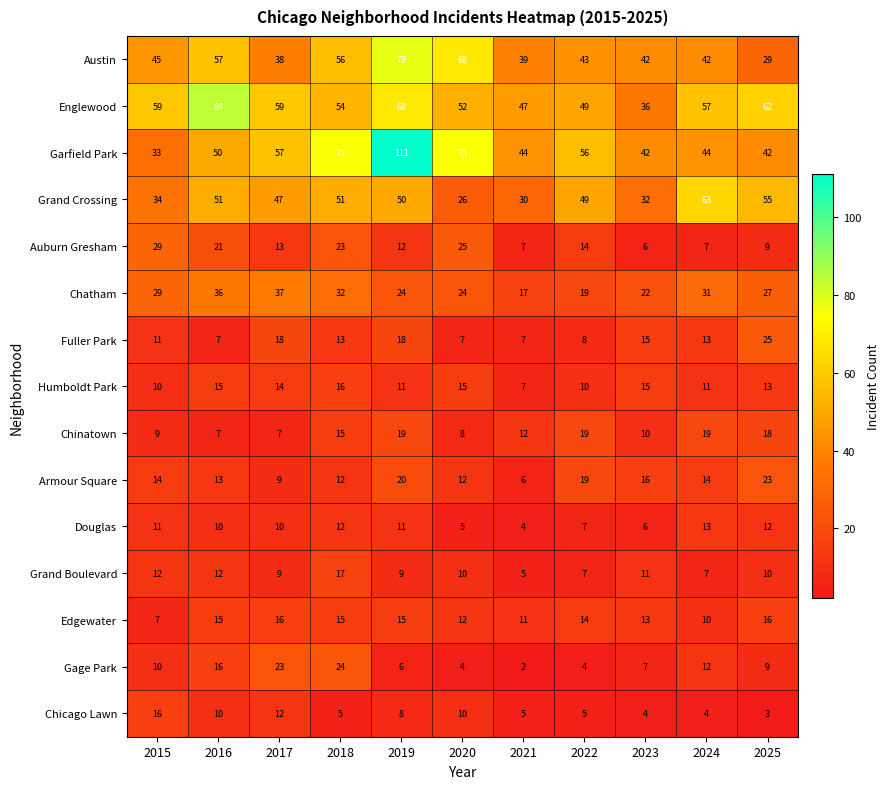

What is the total value across all series at 2015?

329